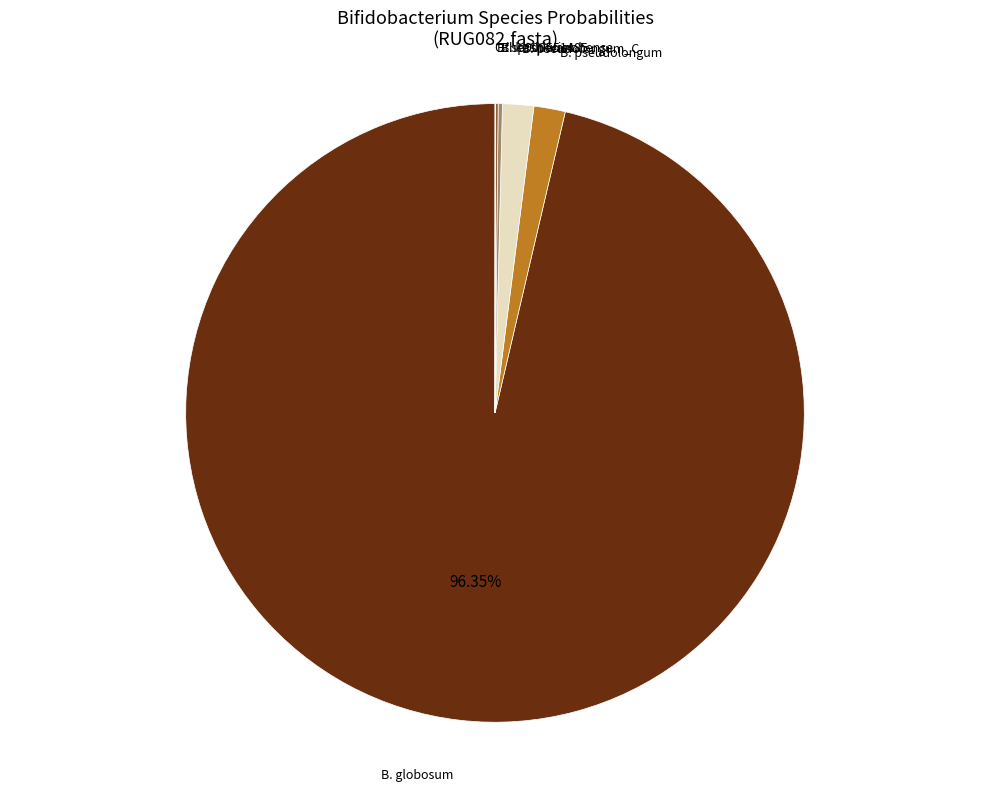

Is there any slice that represents more than half of the pie?

Yes